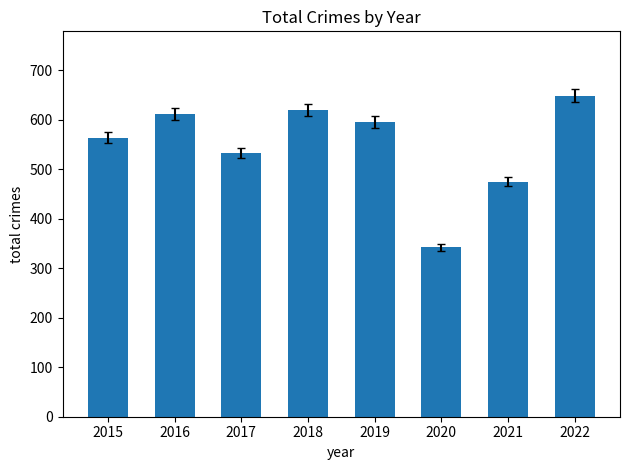

Which has a higher value, 2019 or 2017?

2019